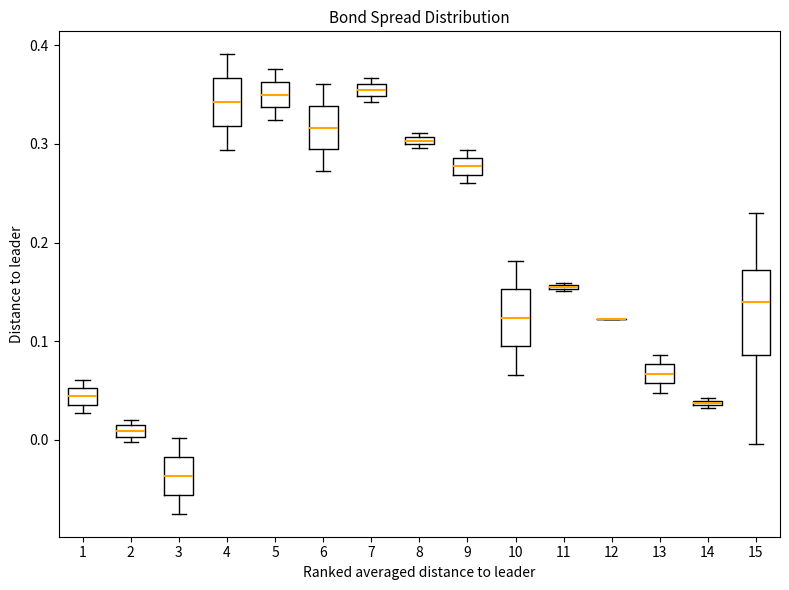

Where is the lower edge of the box at x = 2 on the y-axis? The values are not printed on the chart, so give them approximately, as read against the axis.

0.00